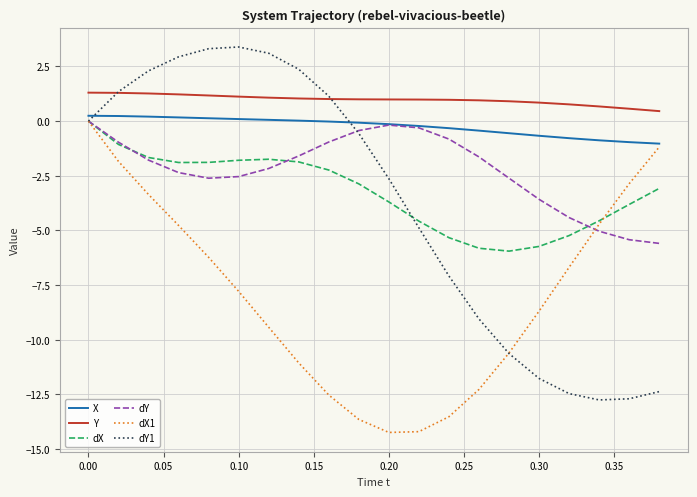

What is the greatest value displayed?

3.4